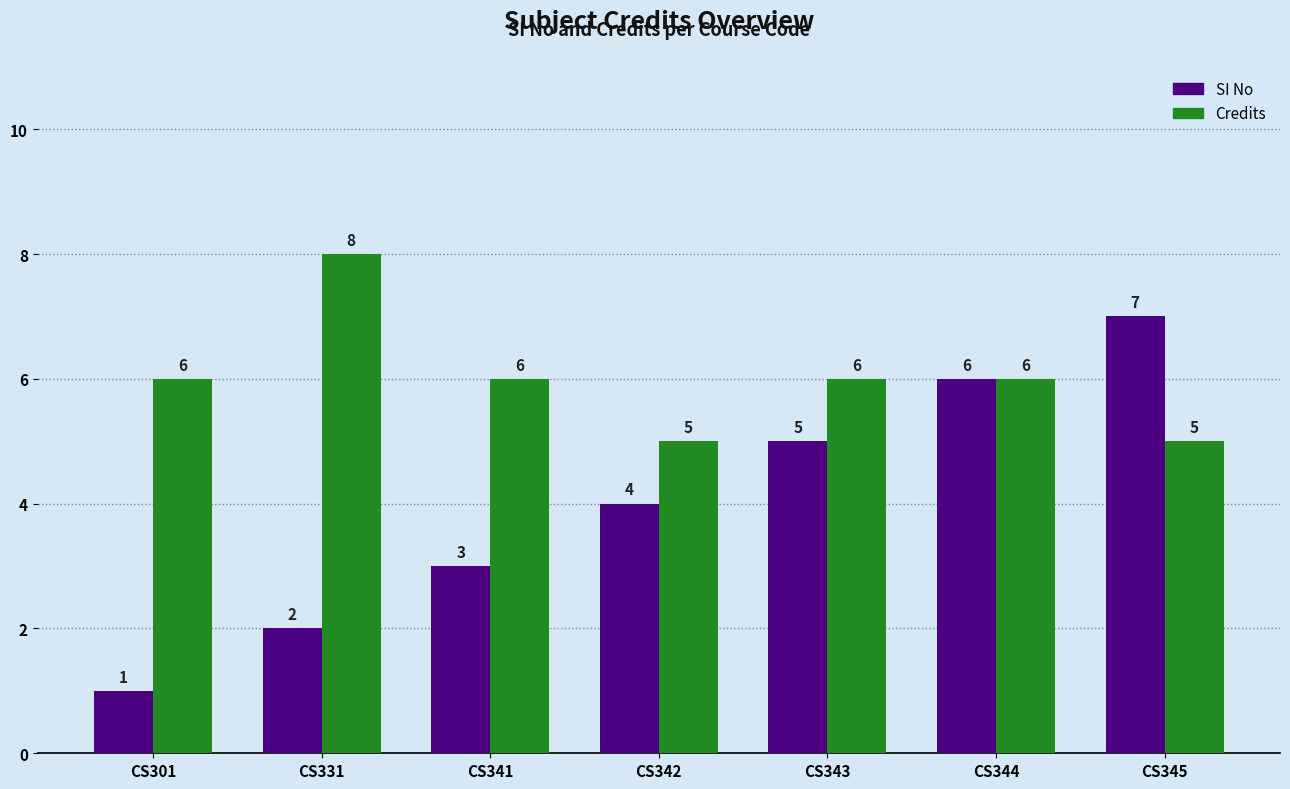

At which category does the chart reach its peak across all series?

CS331